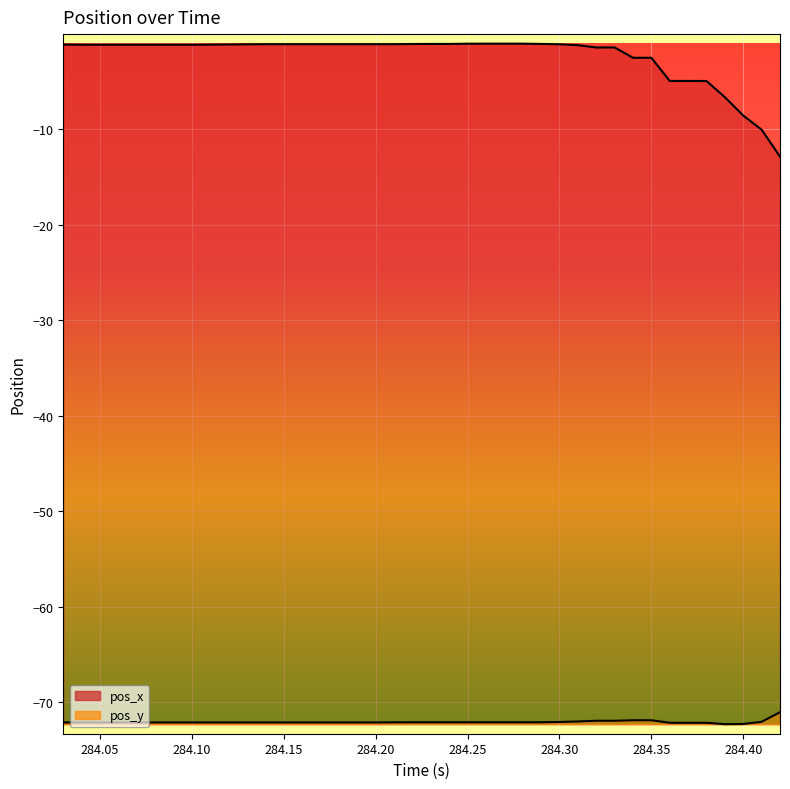

True or false: pos_x and pos_y cross at least once.

False